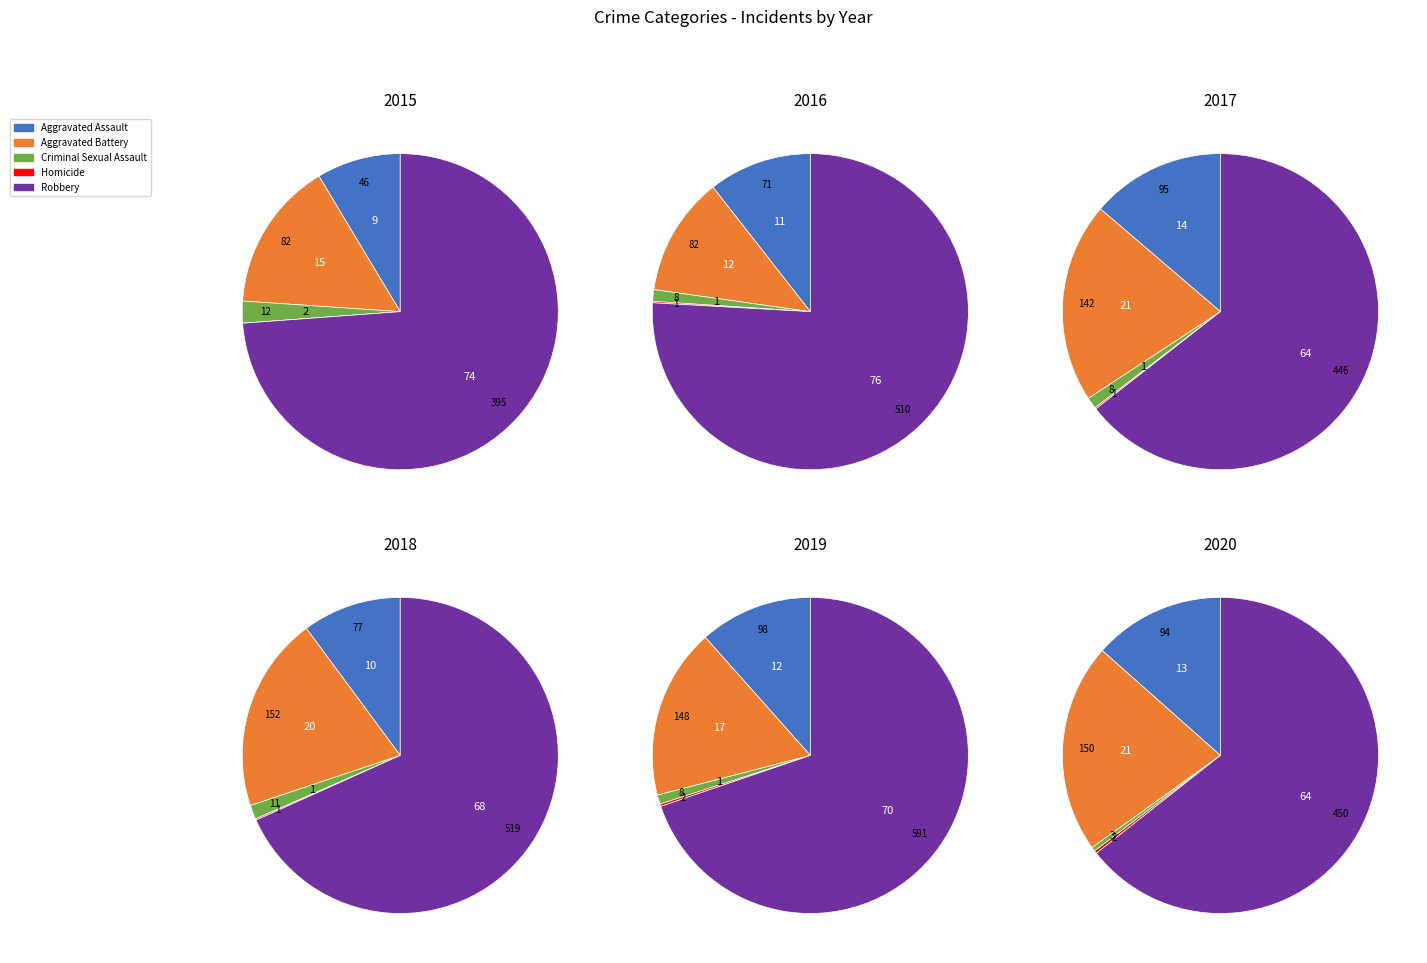

To the nearest percent, what is the difference between the Criminal Sexual Assault and Aggravated Assault slice percentages?

13%